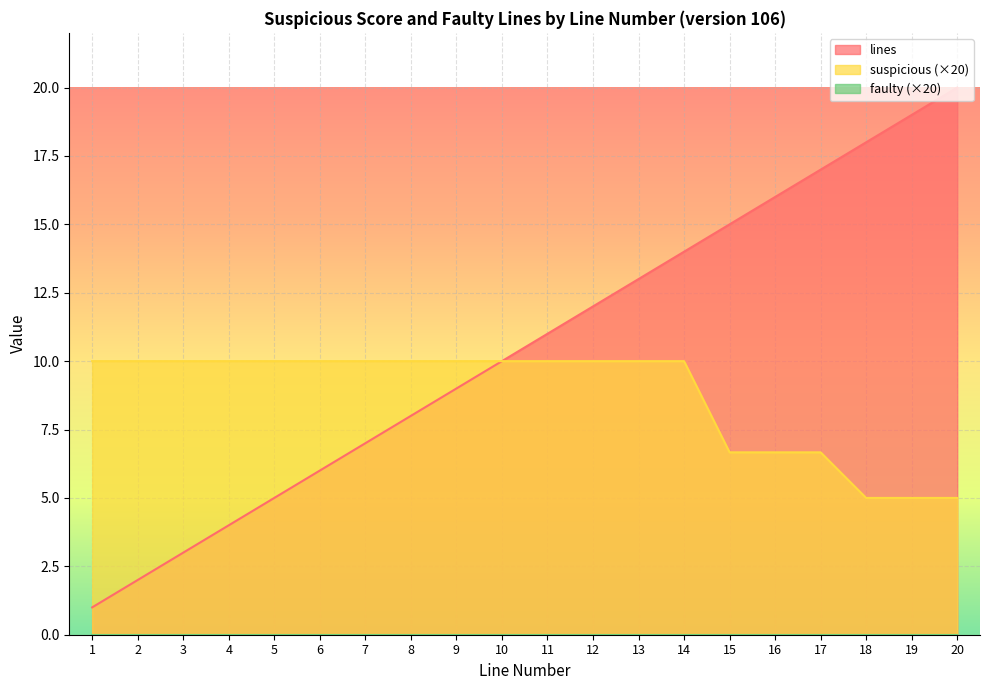

What is the total value across all series at 5?

15.0